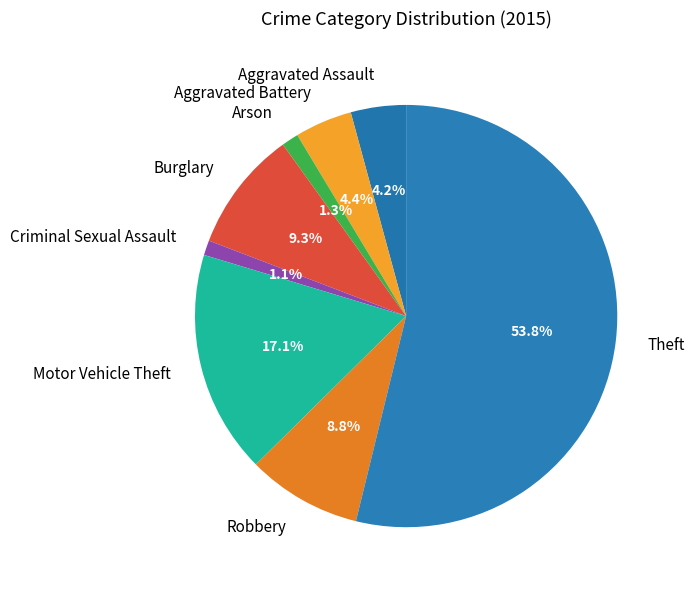

Approximately how many times larger is the value at Arson compared to Aggravated Battery?

0.3